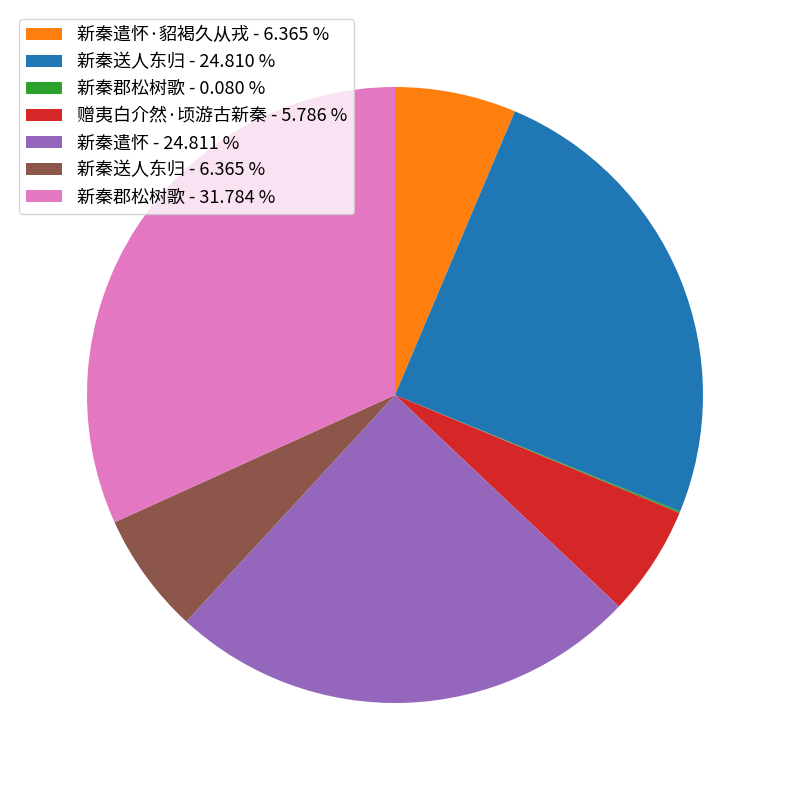

What is the ratio of the value at 新秦遣怀 - 24.811 % to the value at 新秦送人东归 - 24.810 %?

1.0